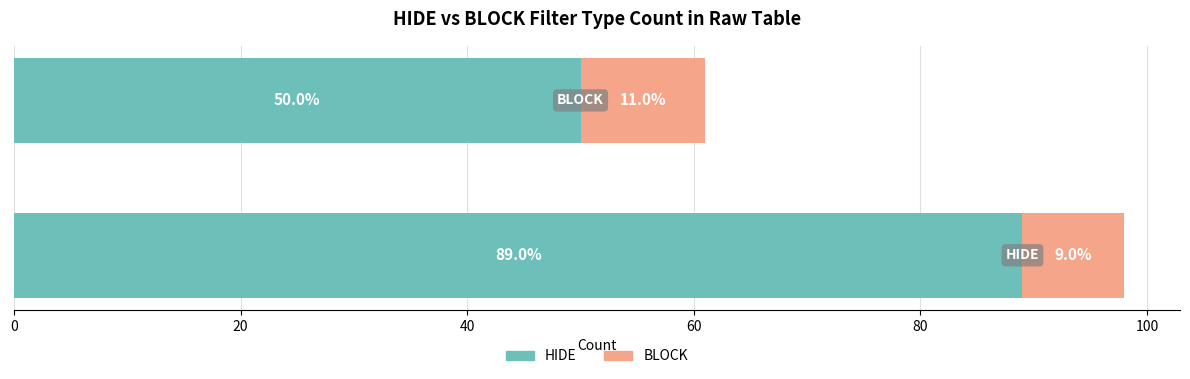

How many categories are shown in the chart?

2